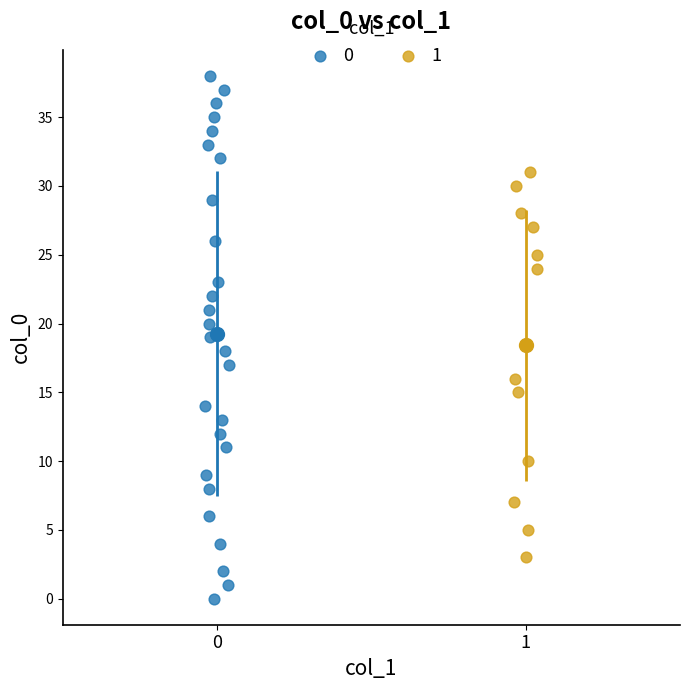

What are all the series names shown in the legend?

0, 1